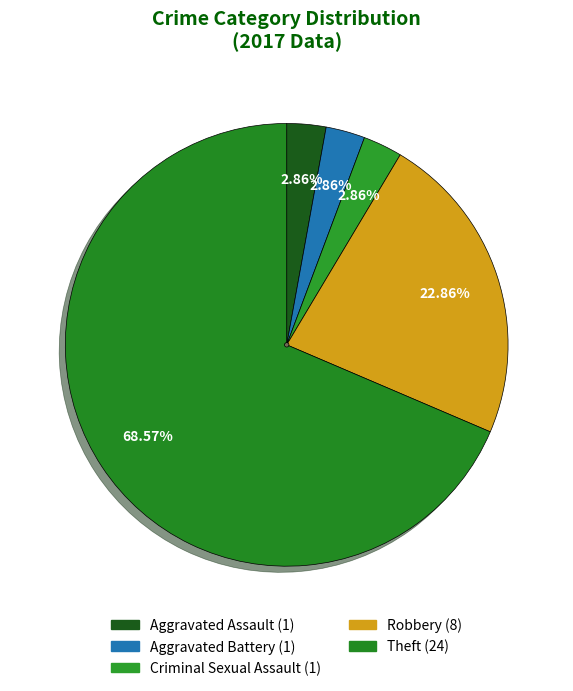

How many segments does this pie chart have?

5